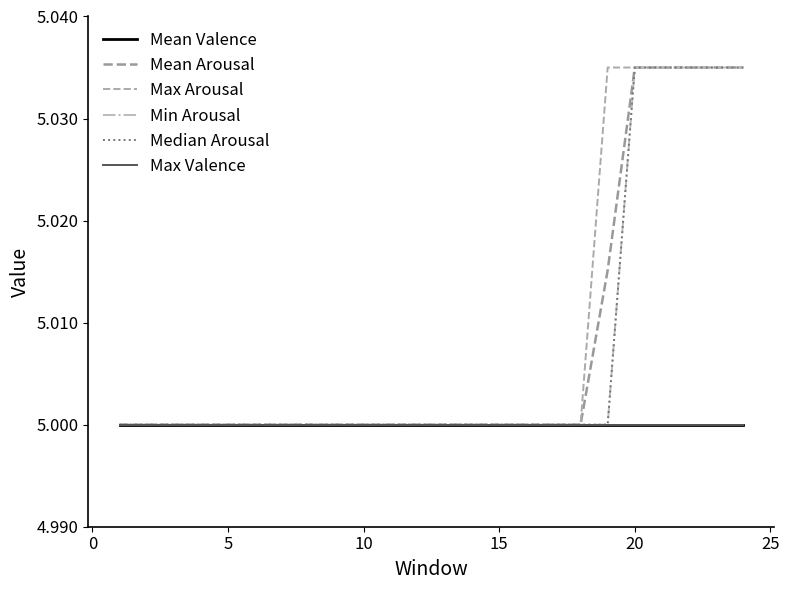

What is the minimum value for Median Arousal?

5.0